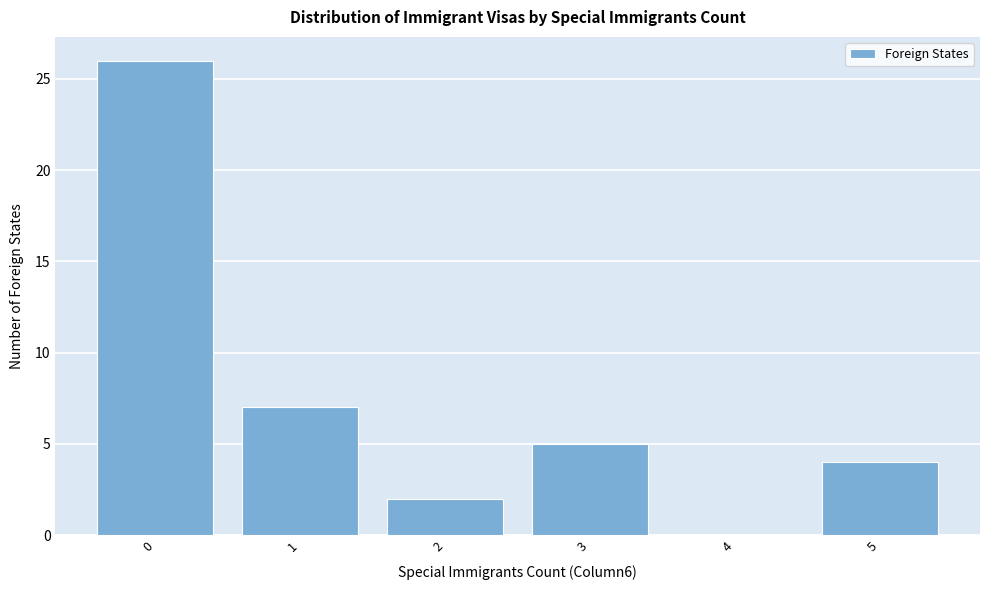

Reading right to left, what are all the values shown in this chart?

5=4	4=0	3=5	2=2	1=7	0=26